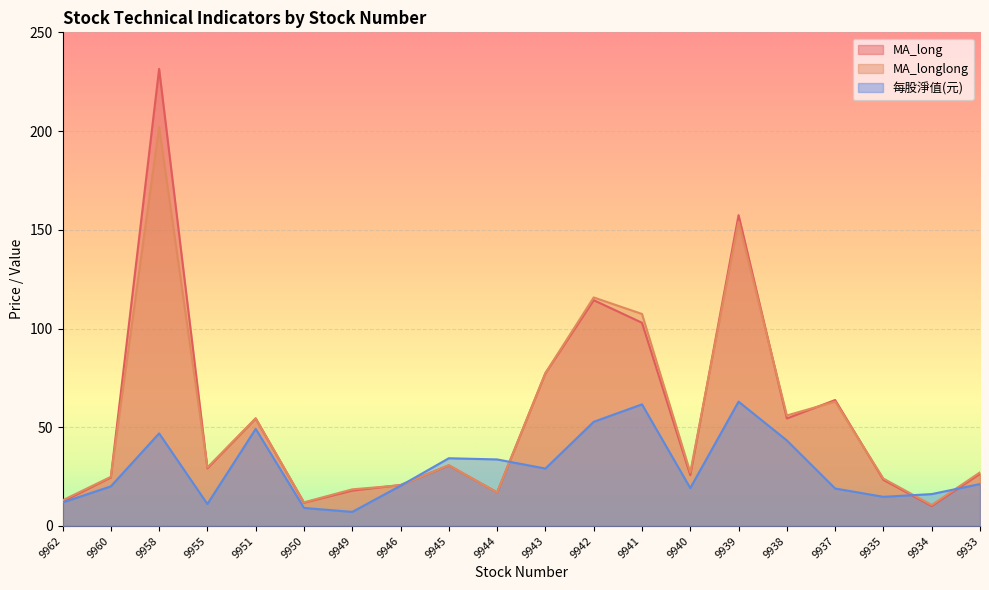

True or false: 每股淨值(元) has a value of 20.4 at 9946.

True